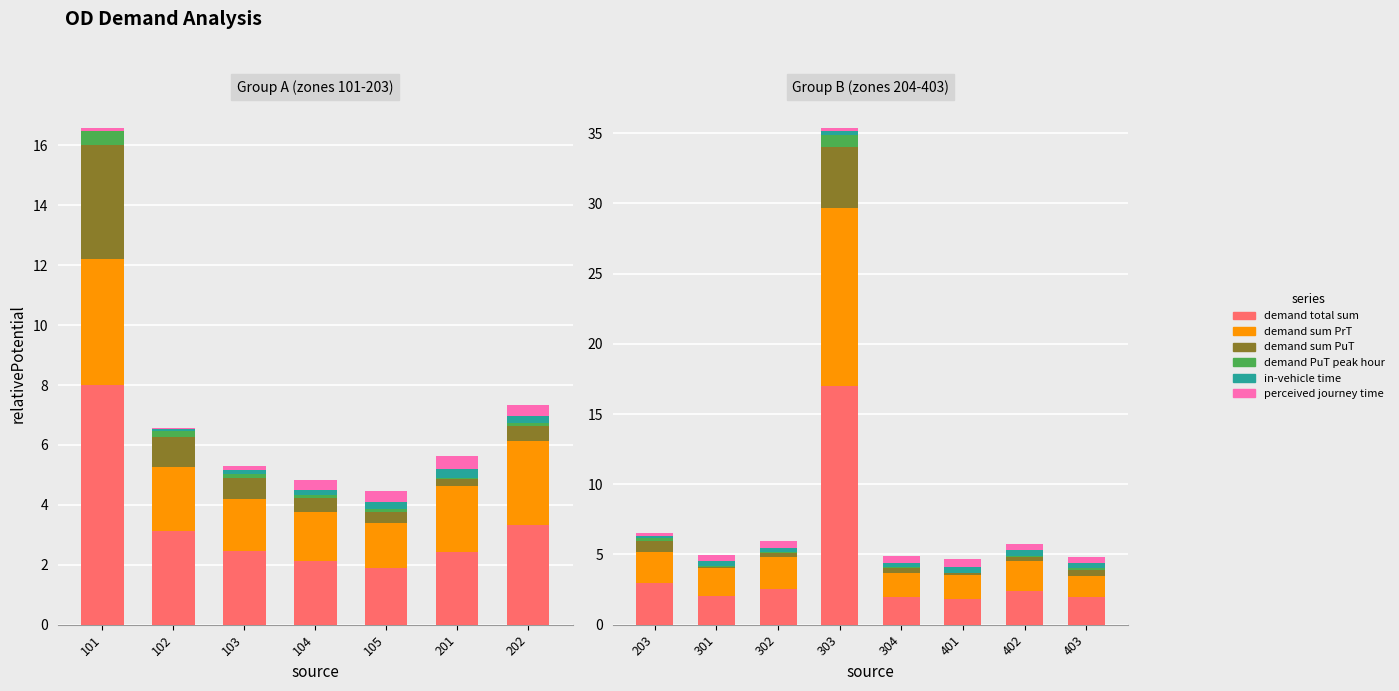

What is the difference between the demand total sum values at 302 and 304?

0.5